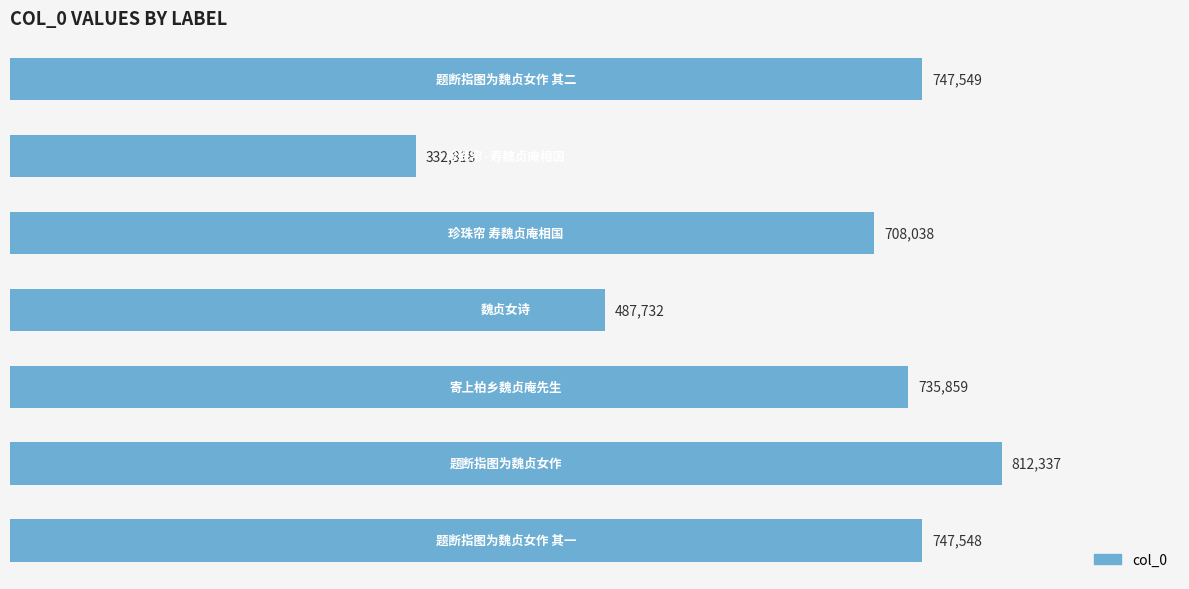

Count the number of categories in the chart.

7